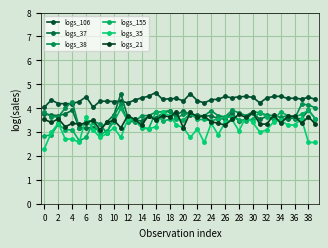

What is the smallest value displayed?

2.3